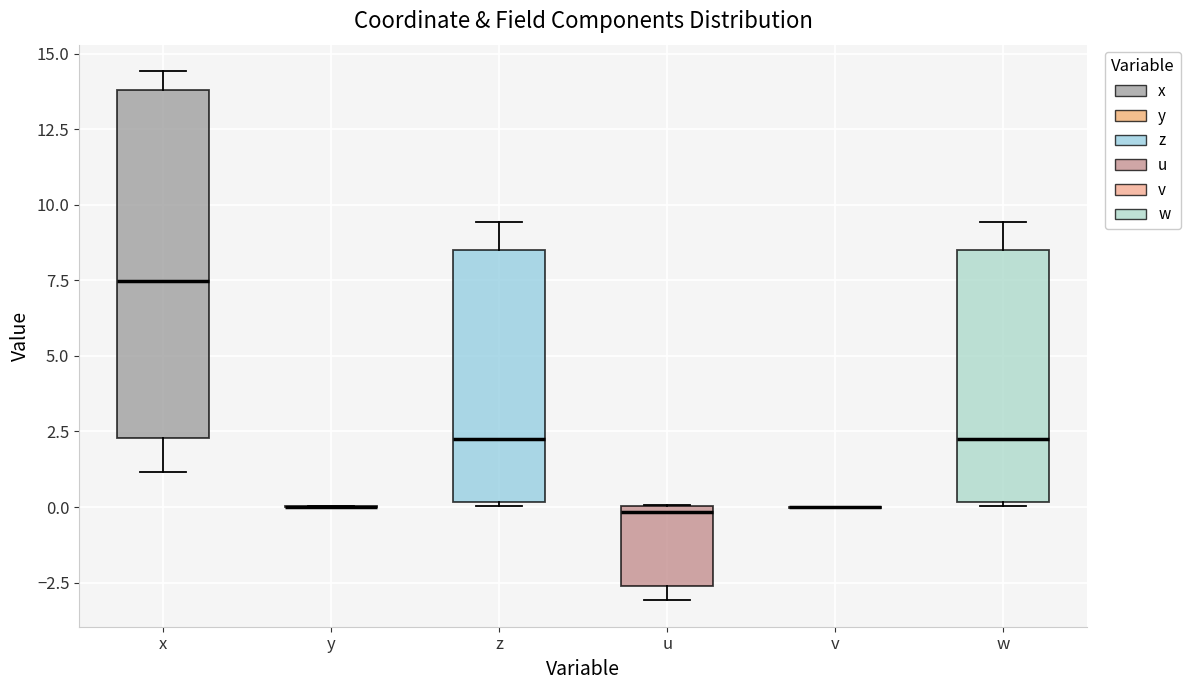

Reading left to right, transcribe this box plot: for each box, give where its median line is, the range the box spans, and where its two whiskers end, as read against the y-axis. The values are not printed on the chart, so give them approximately, as read against the axis.

x: median 7.5, box 2.5 to 14.0, whiskers 1.0 to 14.5
y: box collapsed to a line at 0.0, whiskers 0.0 to 0.0
z: median 2.0, box 0.0 to 8.5, whiskers 0.0 to 9.5
u: median 0.0 (just below the box's upper edge), box -2.5 to 0.0, whiskers -3.0 to 0.0
v: box collapsed to a line at 0.0, whiskers 0.0 to 0.0
w: median 2.0, box 0.0 to 8.5, whiskers 0.0 to 9.5